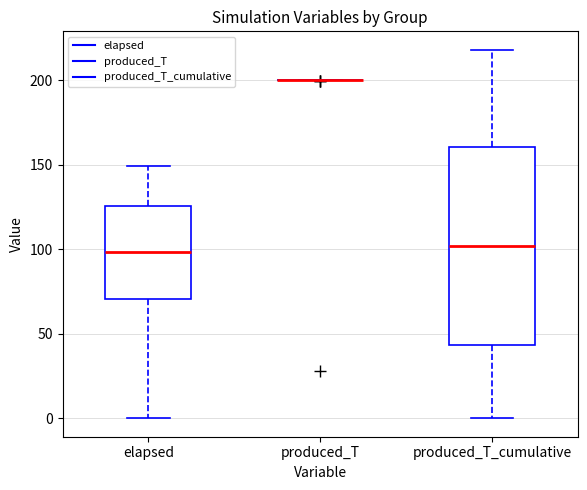

Where does the lower whisker of the box for produced_T_cumulative end on the y-axis? The values are not printed on the chart, so give them approximately, as read against the axis.

0